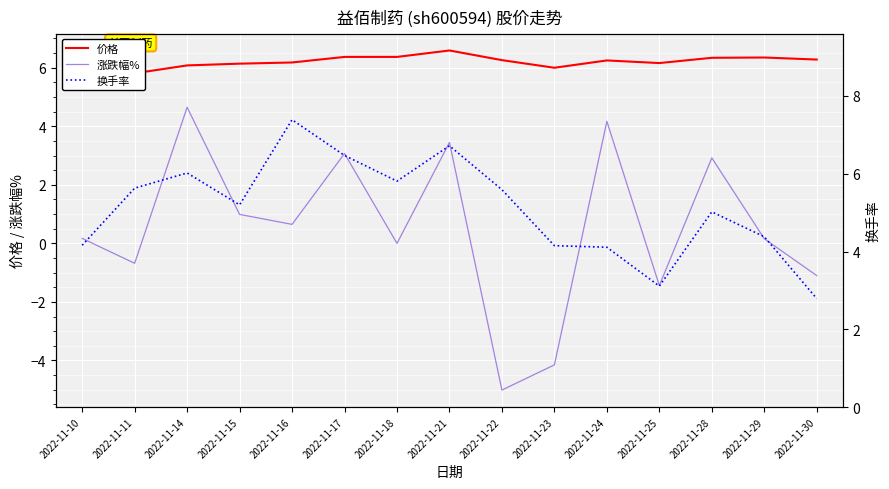

What is the sum of the 涨跌幅% values at 2022-11-23 and 2022-11-16?

-3.5